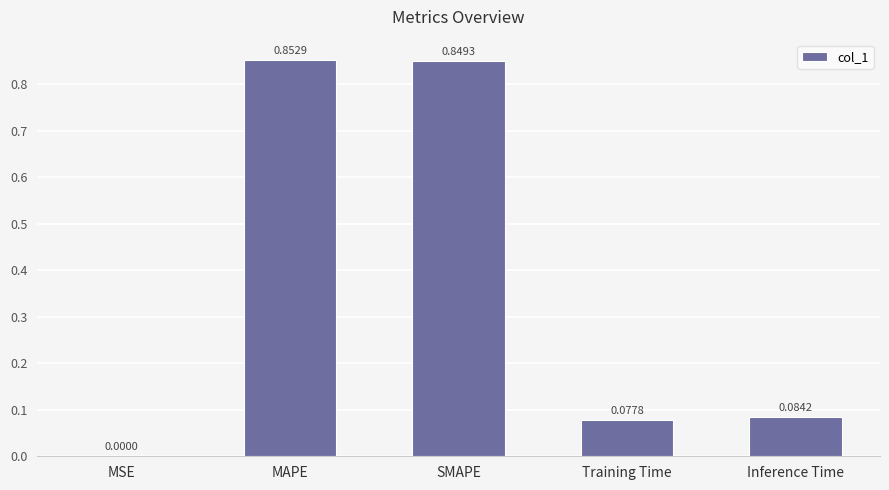

Which category has the highest value across all series?

MAPE